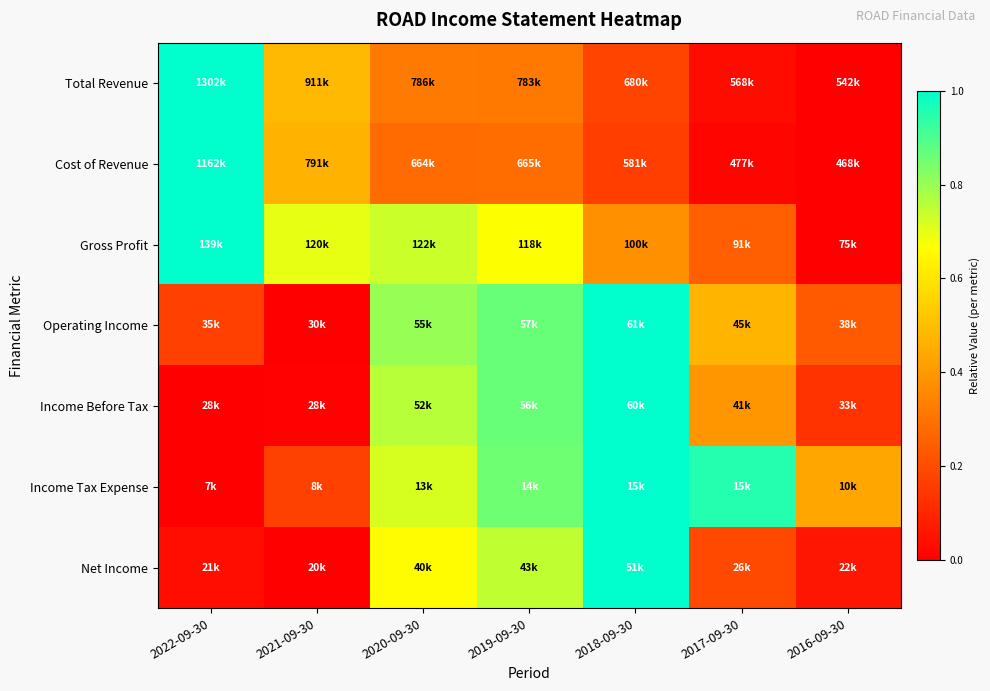

At how many categories does at least one series exceed 0?

7